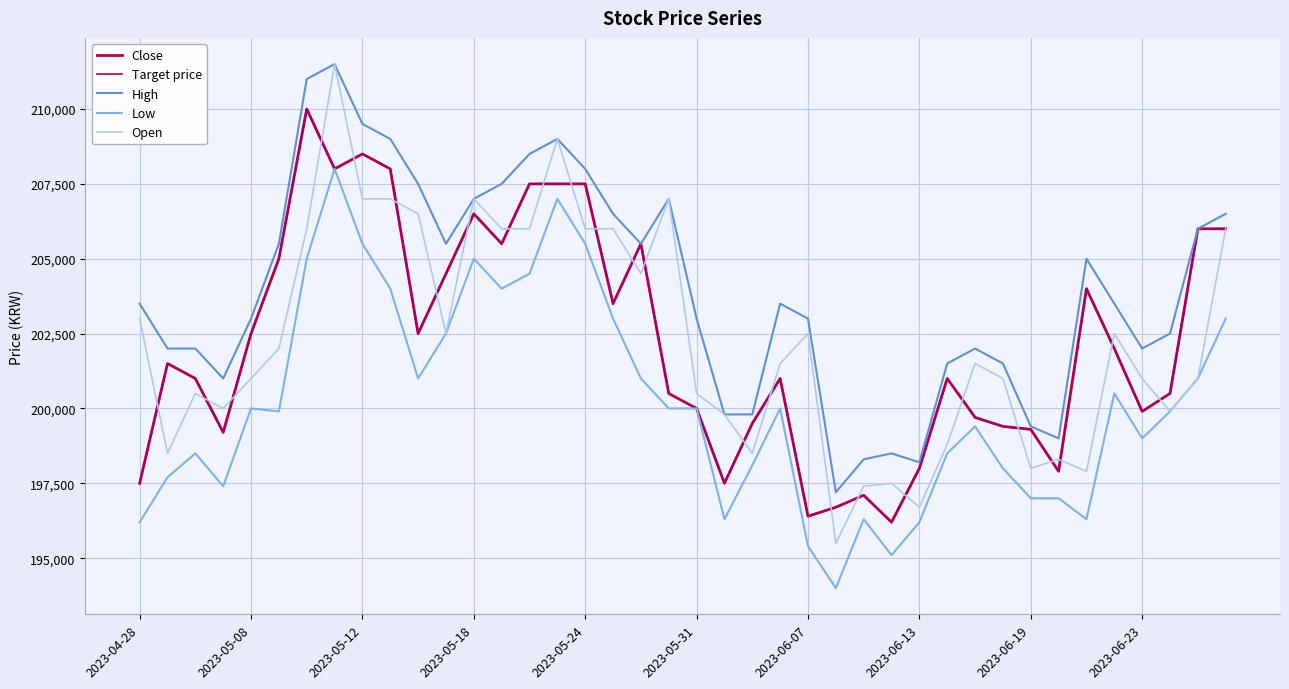

What is the maximum value shown in the chart?

211500